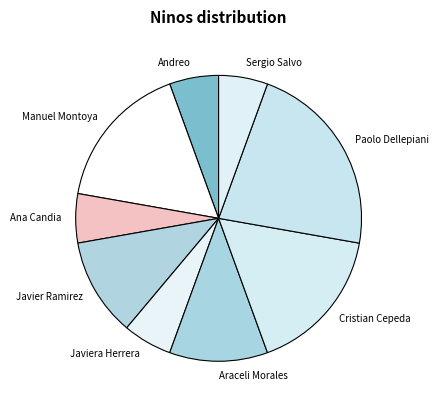

Is it true that Manuel Montoya is 11% of the pie?

False